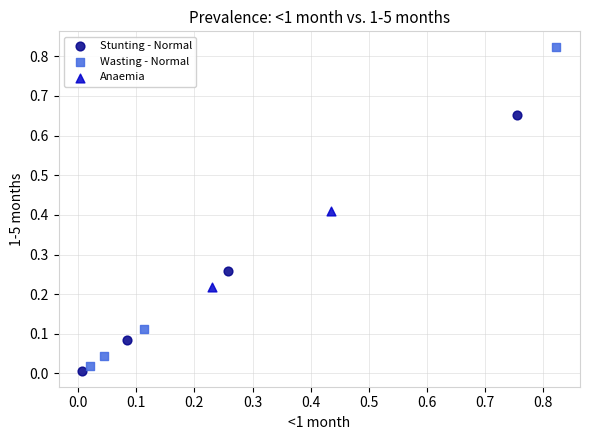

What are all the series names shown in the legend?

Stunting - Normal, Wasting - Normal, Anaemia